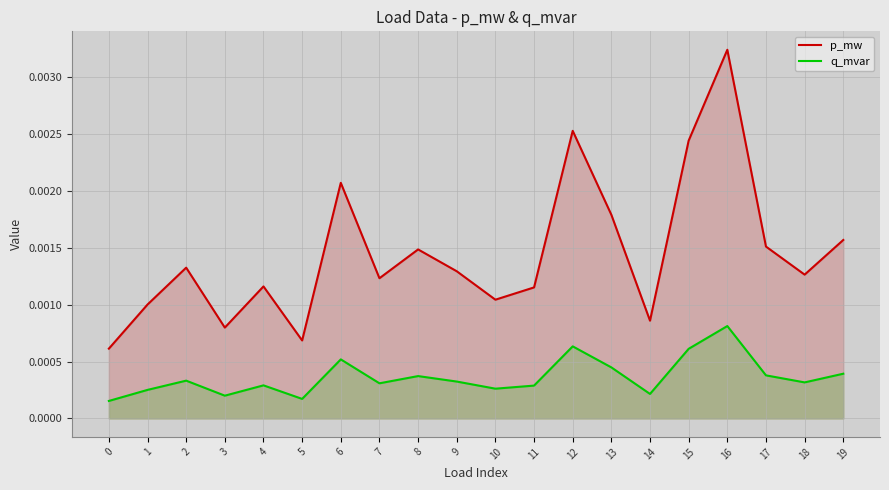

At 13, list the series in order from smallest to largest.

q_mvar, p_mw